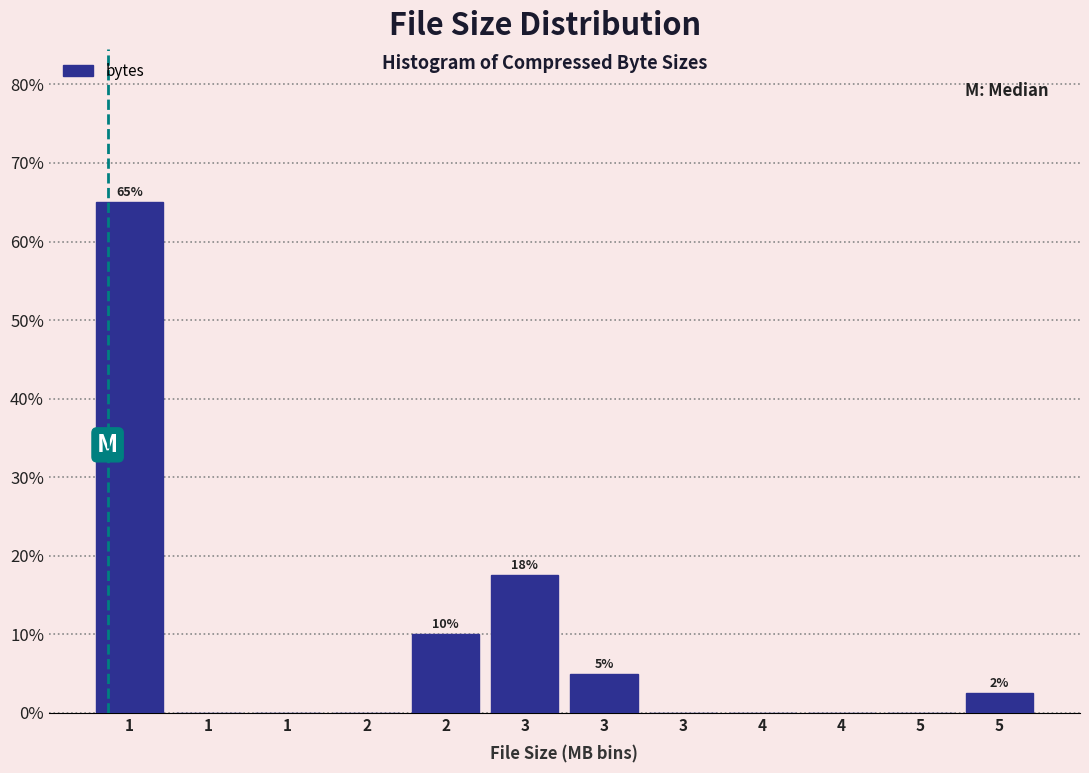

How many distinct data groups are displayed?

1